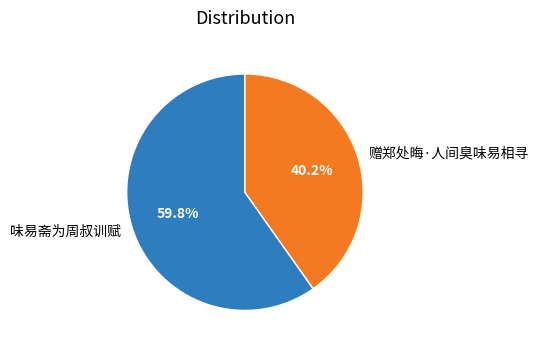

Approximately how many times larger is the value at 赠郑处晦·人间臭味易相寻 compared to 味易斋为周叔训赋?

0.7